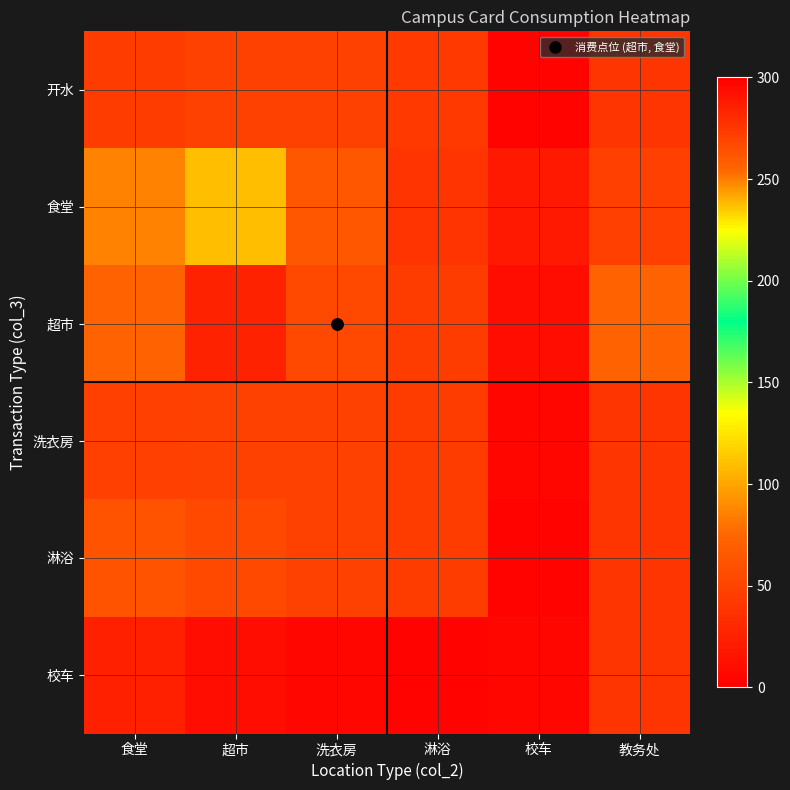

Which has a higher value, 校车 or 超市?

超市